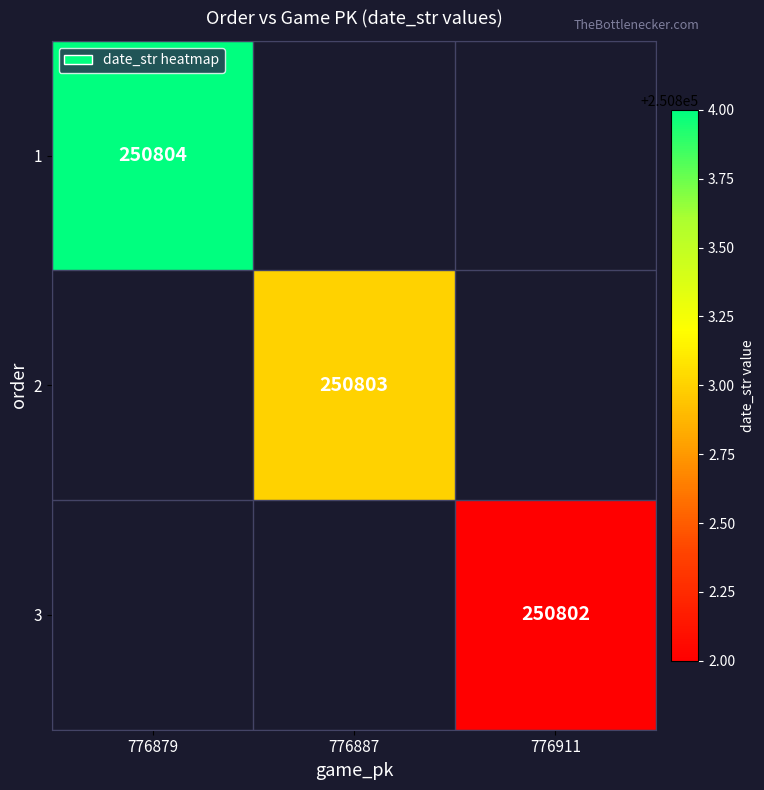

The value of 2 at 776887 is 250803. True or false?

True